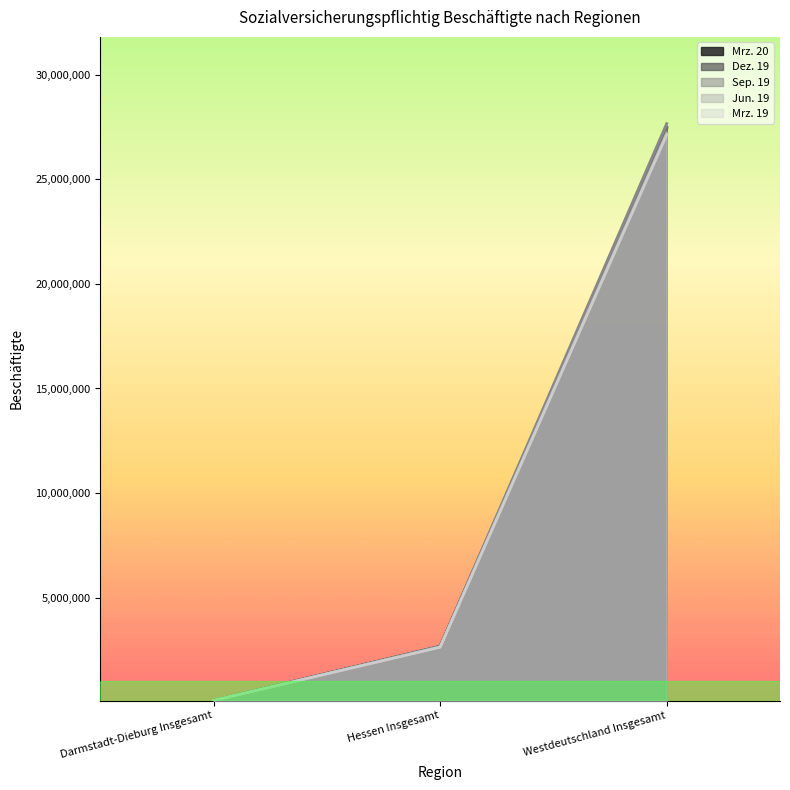

Reading left to right, what are all the values shown in this chart?

Mrz. 20: 78506	2656641	27441554
Dez. 19: 78061	2664534	27509686
Sep. 19: 78566	2675406	27669269
Jun. 19: 77339	2630864	27223430
Mrz. 19: 77034	2627299	27137976